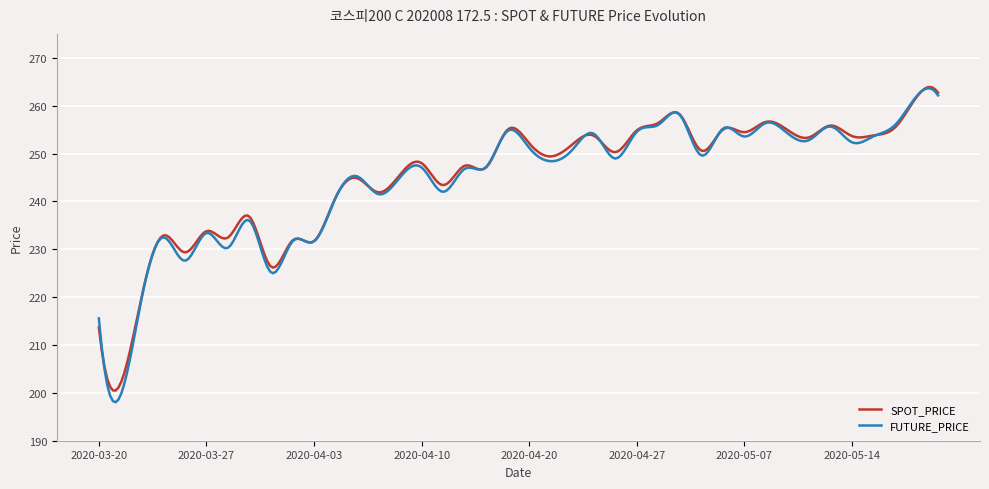

What is the maximum value shown in the chart?

263.9